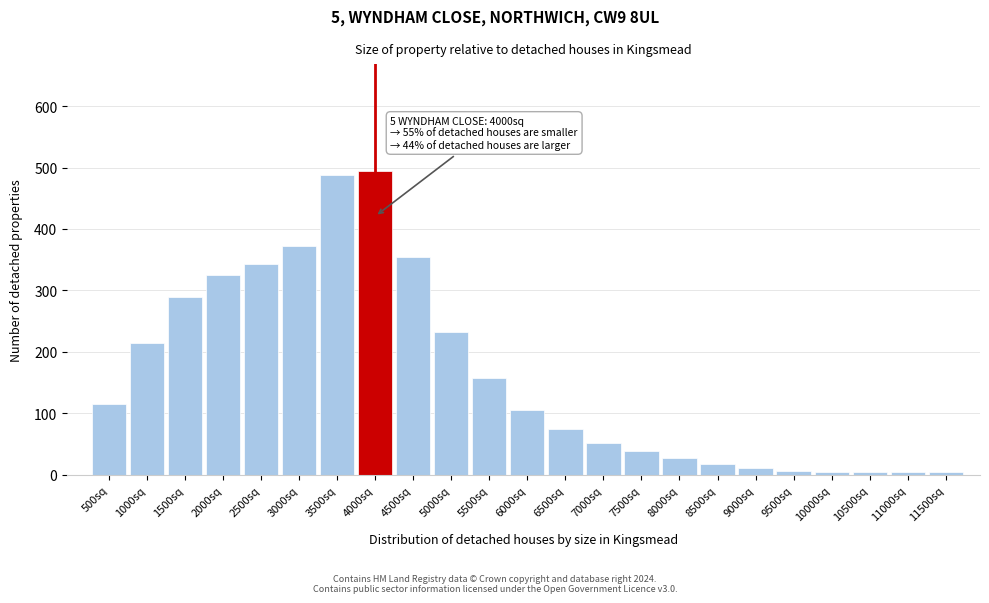

What is the label of the 2nd bar from the left?

1000sq